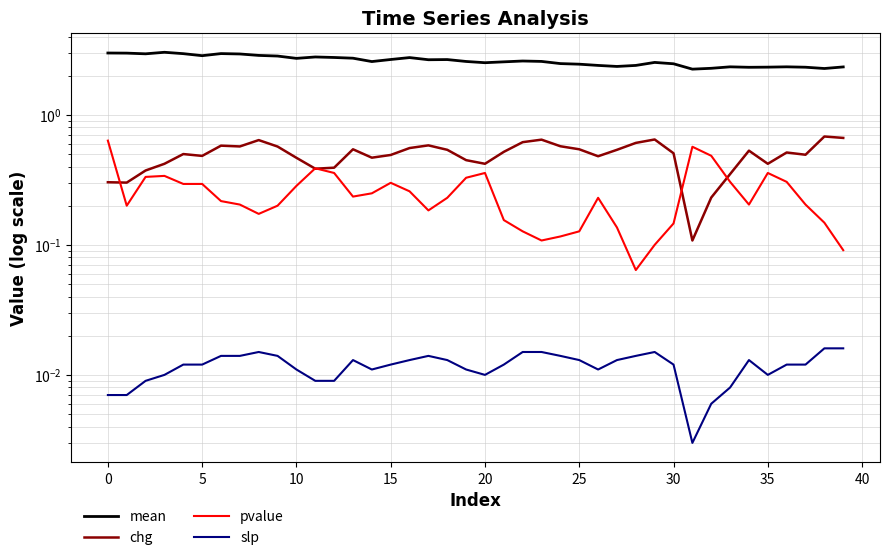

What is the difference between the highest and lowest values at 33?

2.3